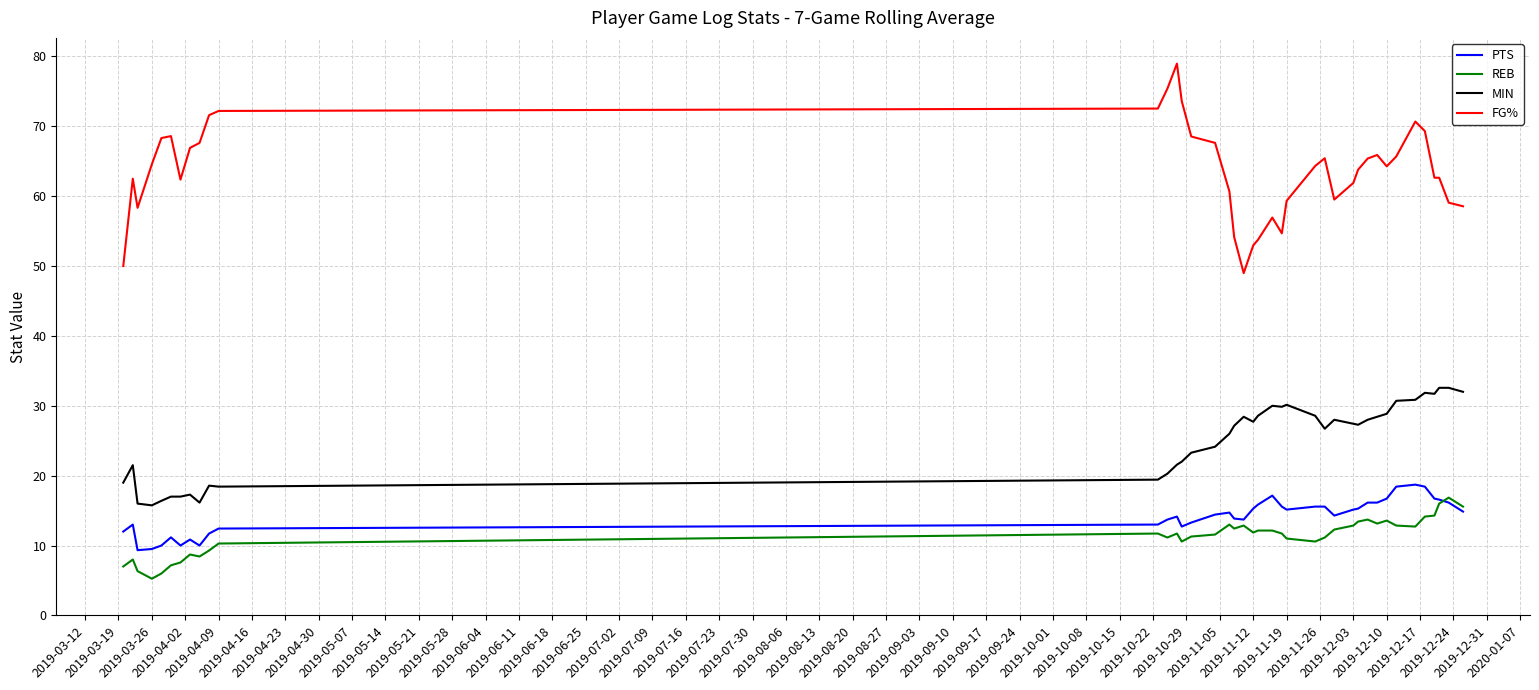

Which series has the largest total across all categories?

FG%